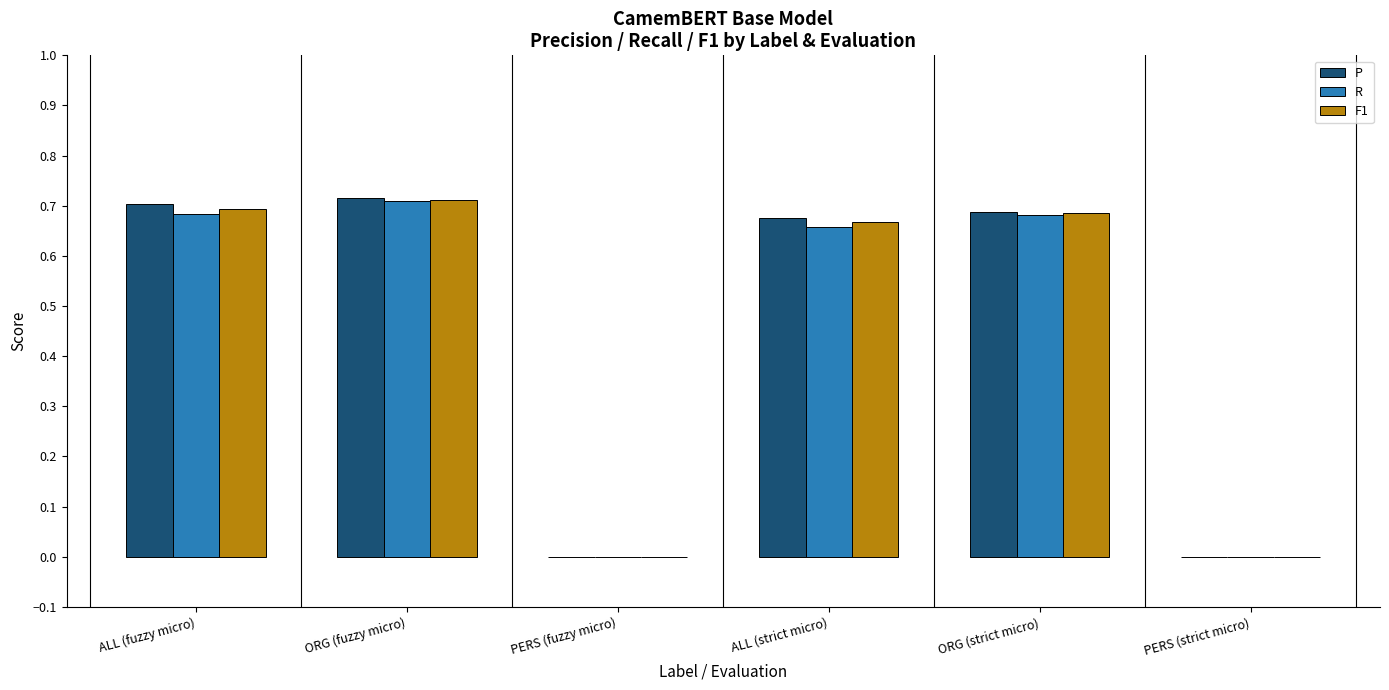

The F1 series shows 0.3 at PERS (fuzzy micro). True or false?

False